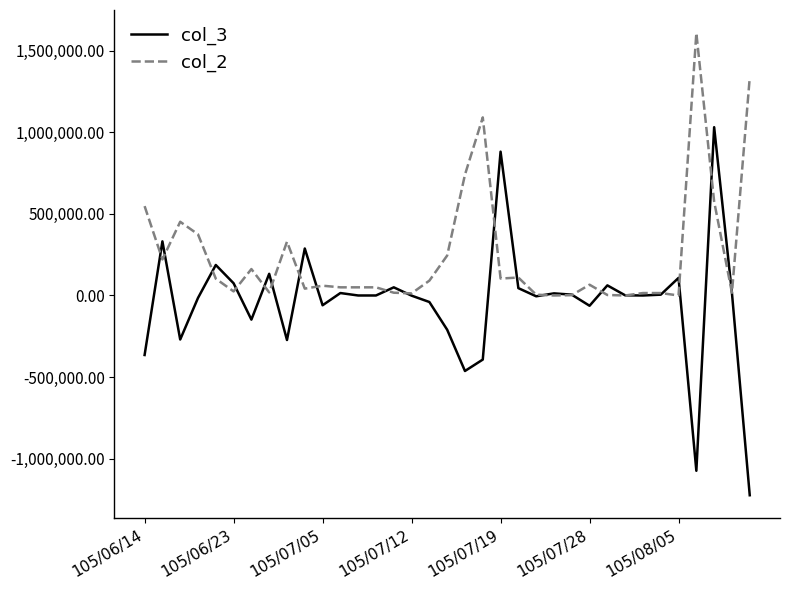

List the series in order of their peak value, highest first.

col_2, col_3